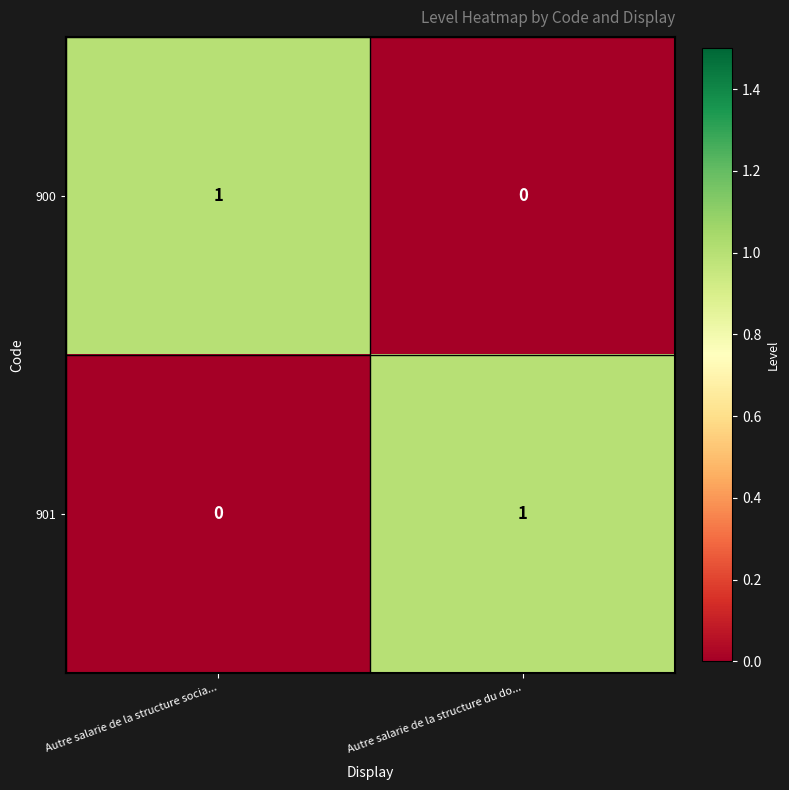

Which category has the lowest value in the 901 series?

Autre salarie de la structure socia...